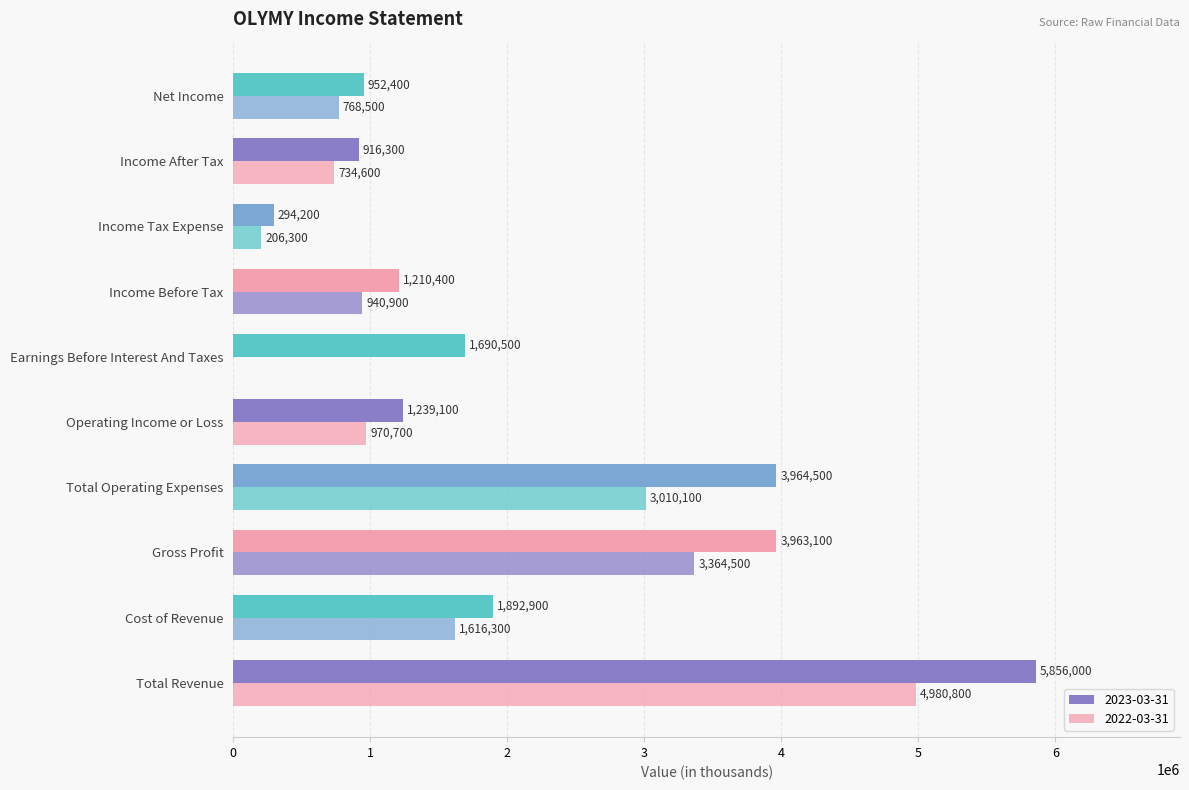

Count the number of categories in the chart.

10